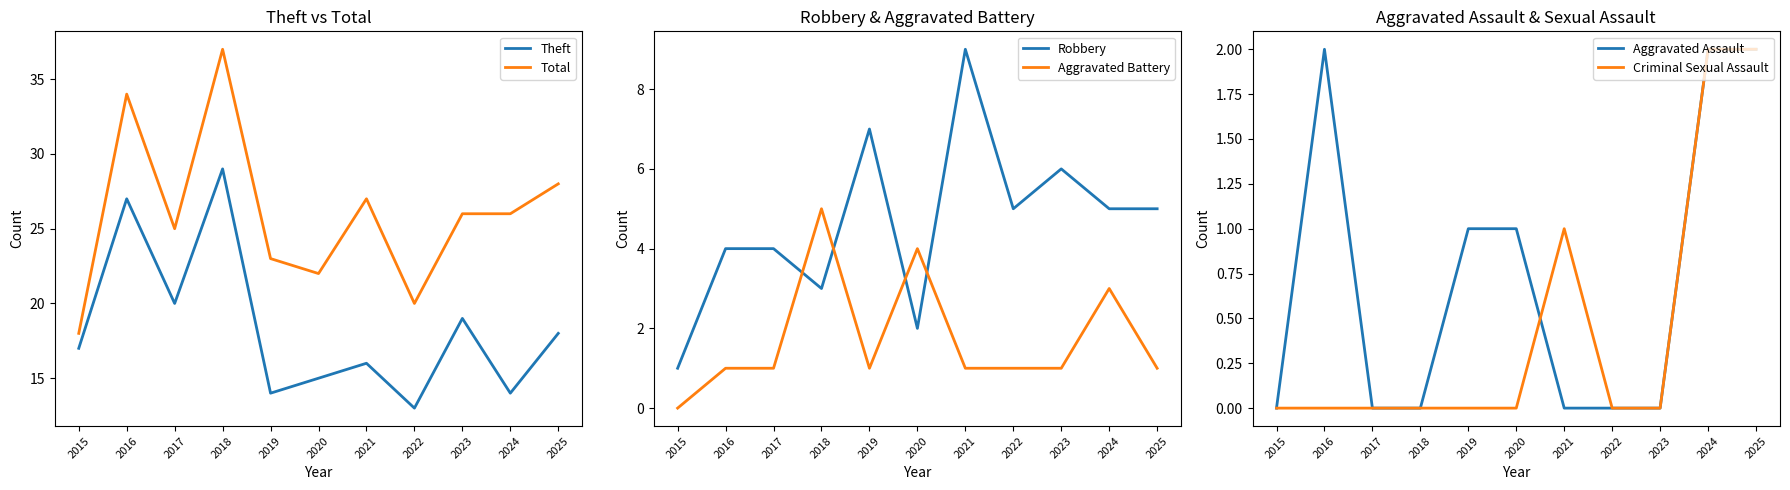

What is the difference between the highest and lowest values at 2020?

22